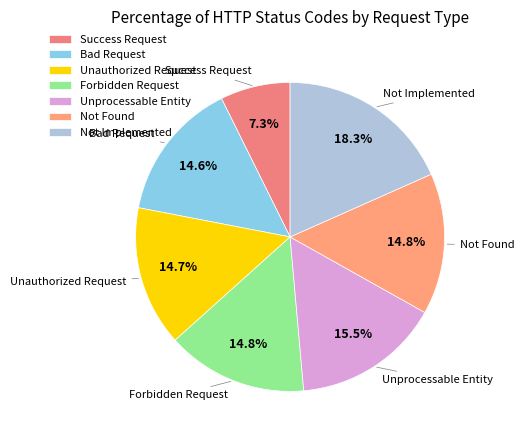

What portion of the pie excludes Not Found?

85.2%